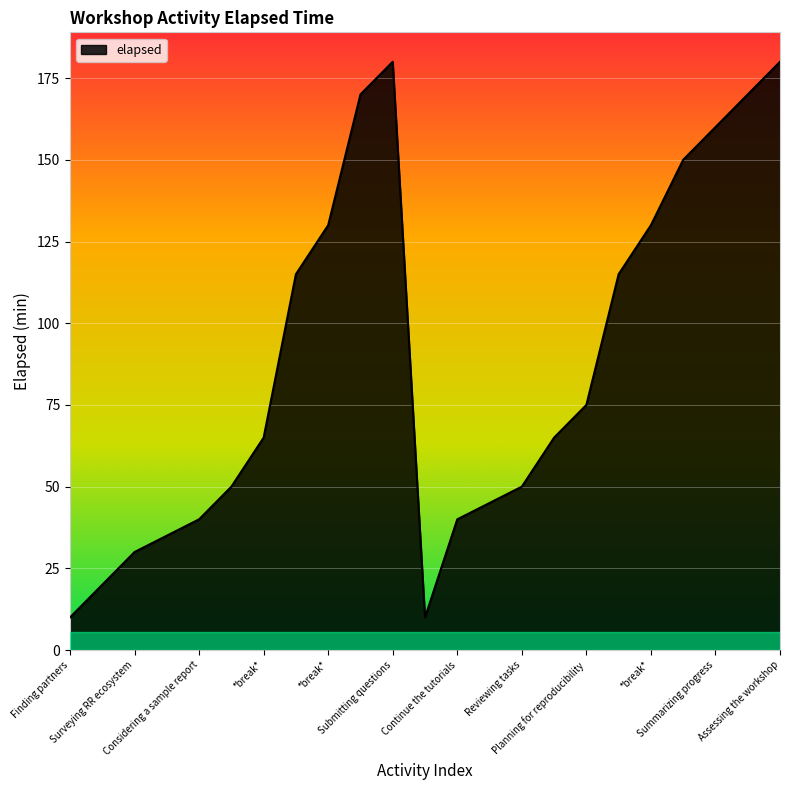

What is the difference between the maximum and minimum values?

170